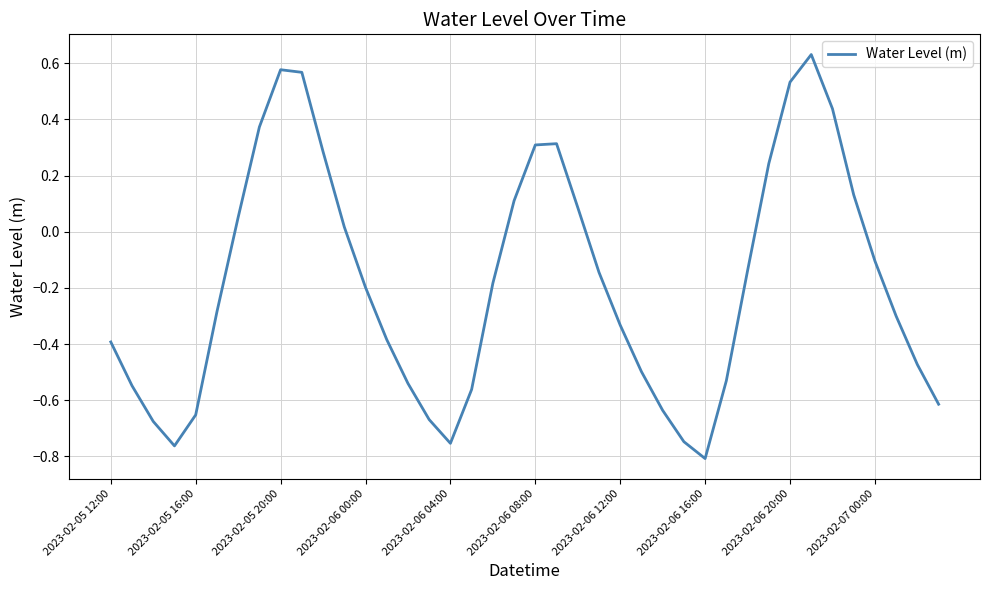

What is the difference between the maximum and minimum values?

1.4